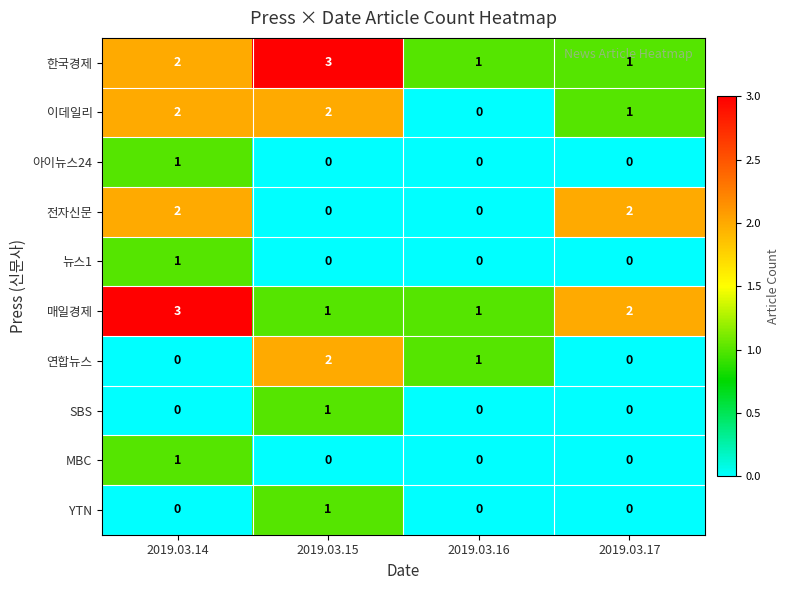

What is the total value across all series at 2019.03.17?

6